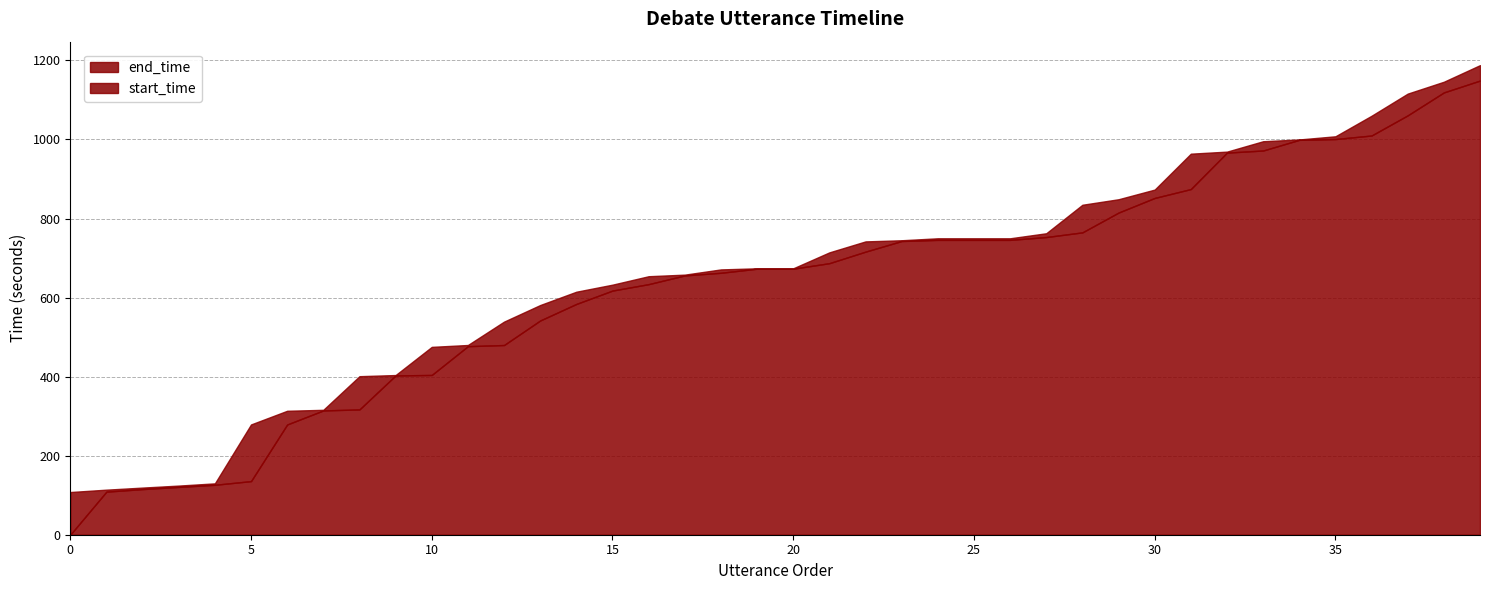

What is the value of the end_time point at the 5th from the left?

129.9